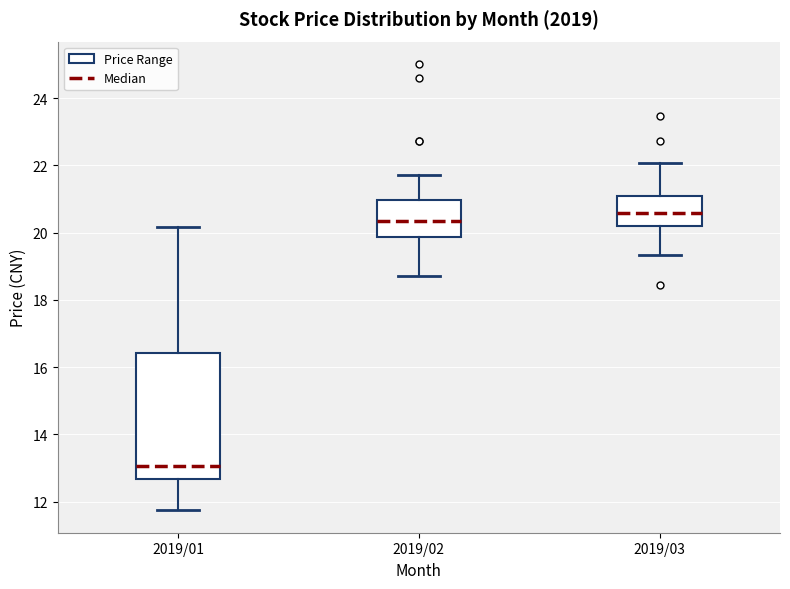

Which box is the tallest, from its lower edge to its upper edge?

2019/01